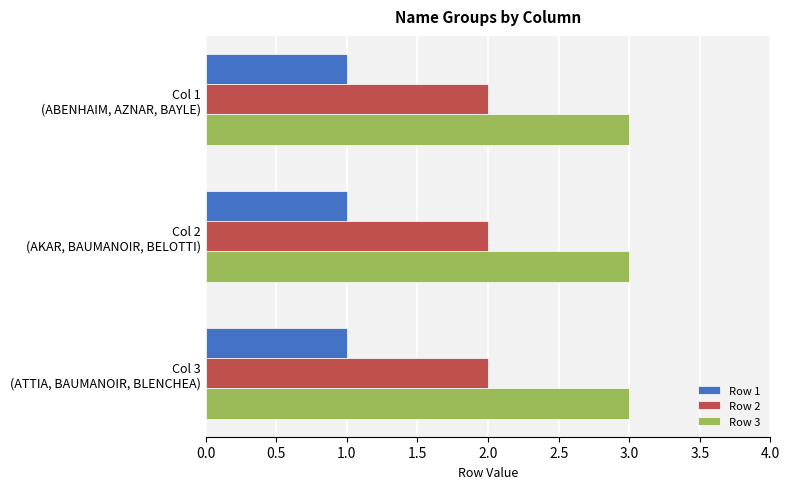

Which series has the largest total across all categories?

Row 3